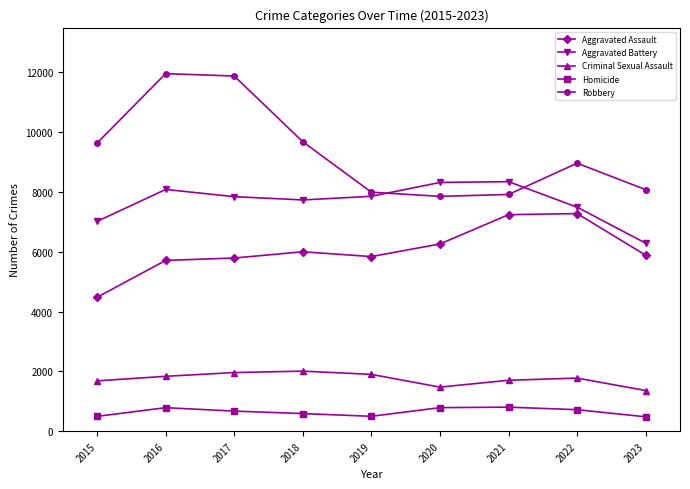

What is the maximum value for Aggravated Assault?

7280